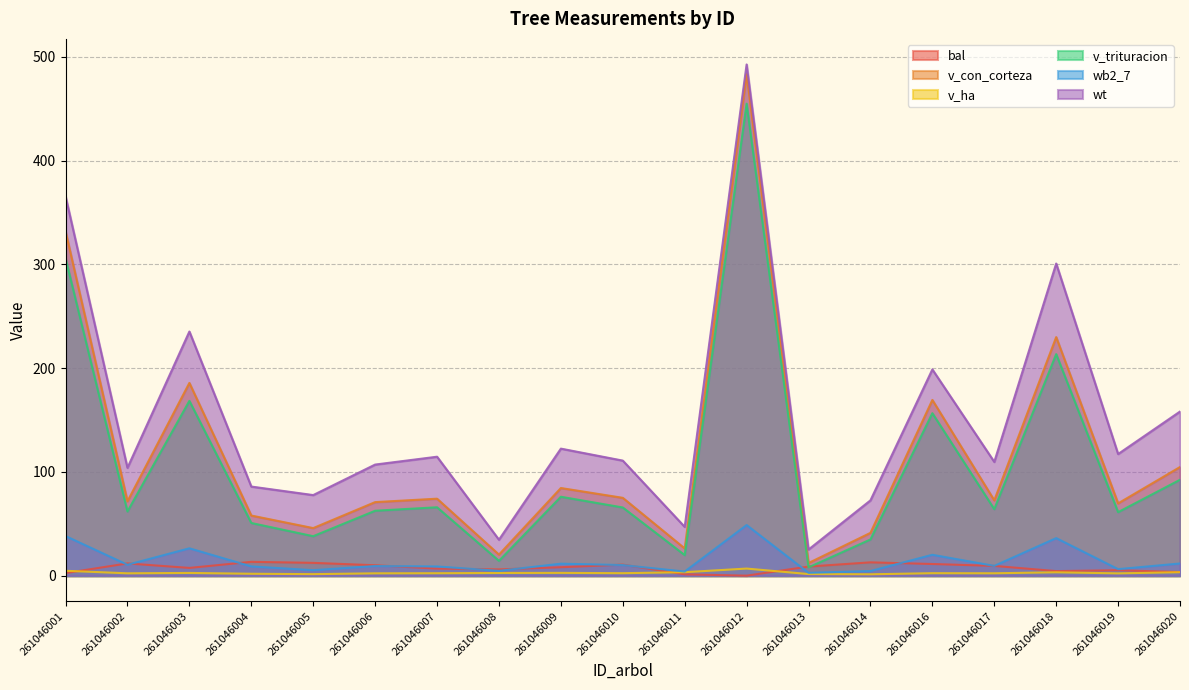

What is the difference between the v_trituracion values at 261046004 and 261046014?

15.9